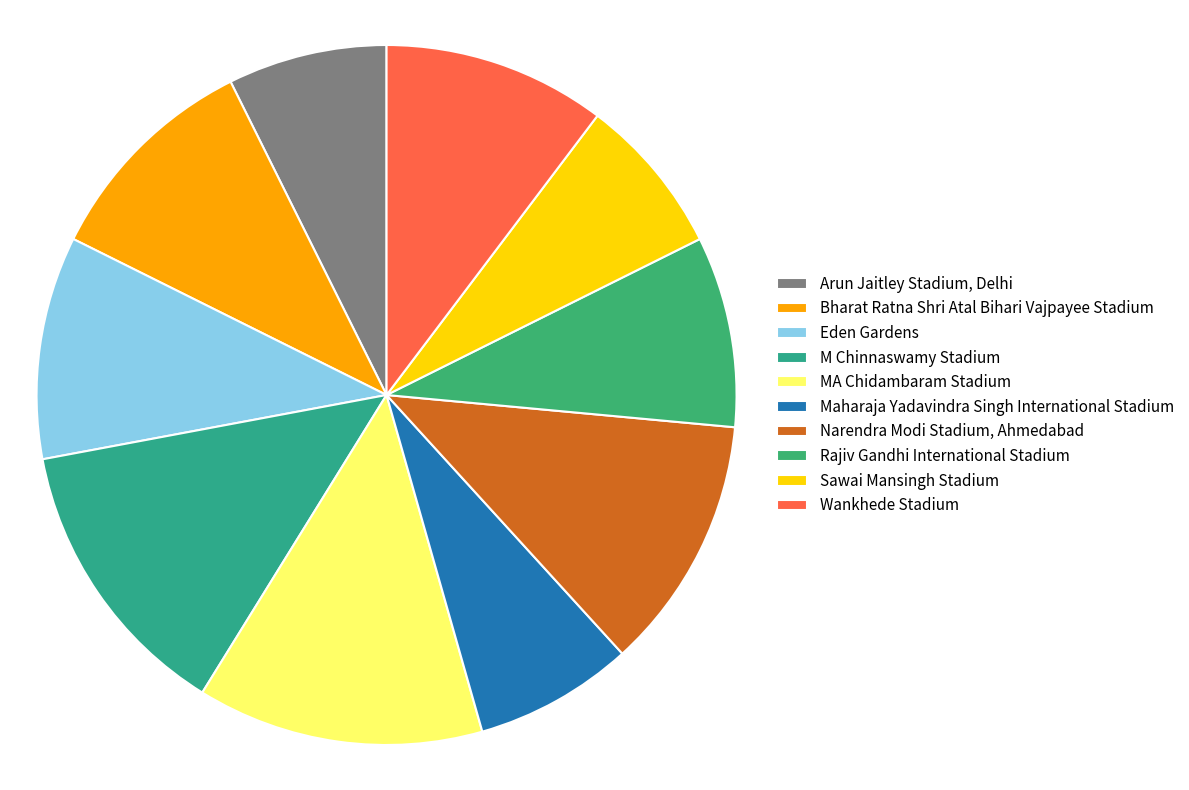

To the nearest percent, what is the difference between the largest and smallest slice percentages?

6%